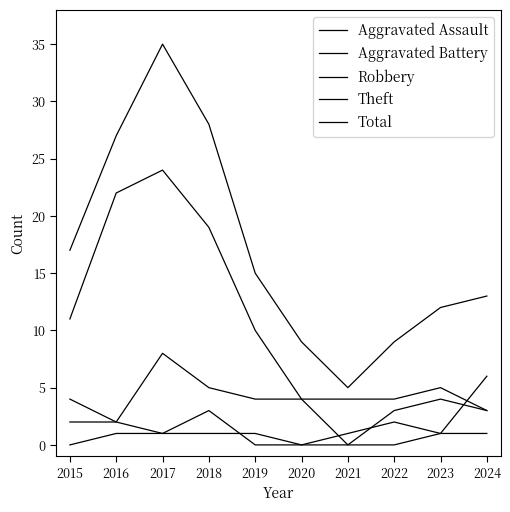

At which category does Aggravated Battery reach its first local valley?

2017